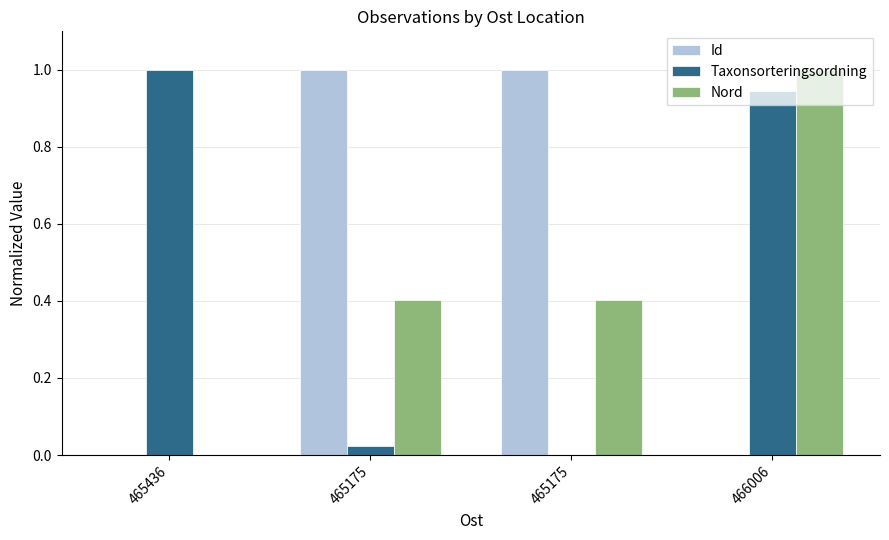

Count the number of data series in this chart.

3